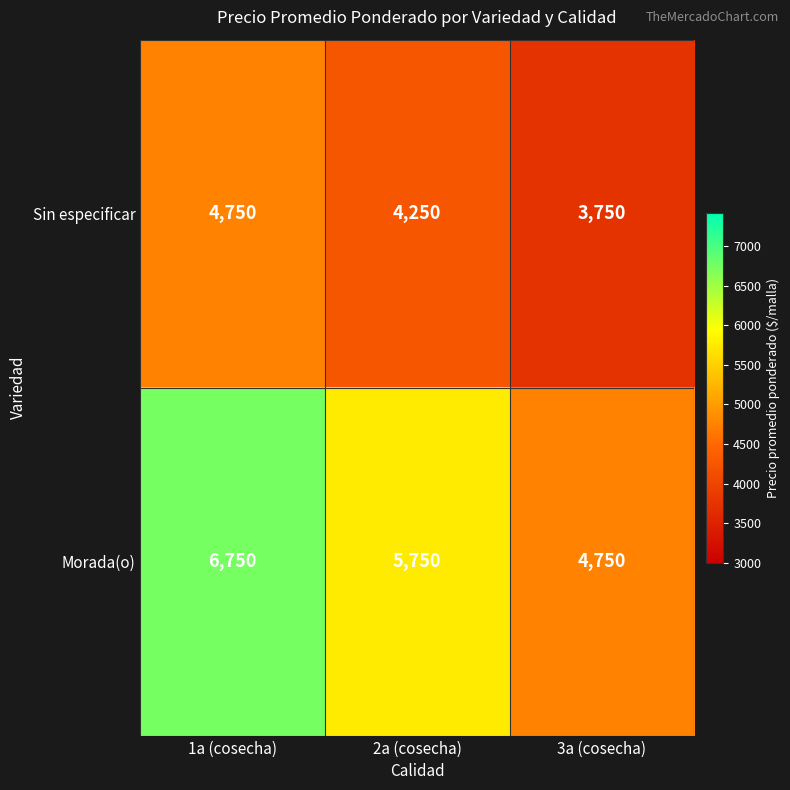

Count the number of categories in the chart.

3